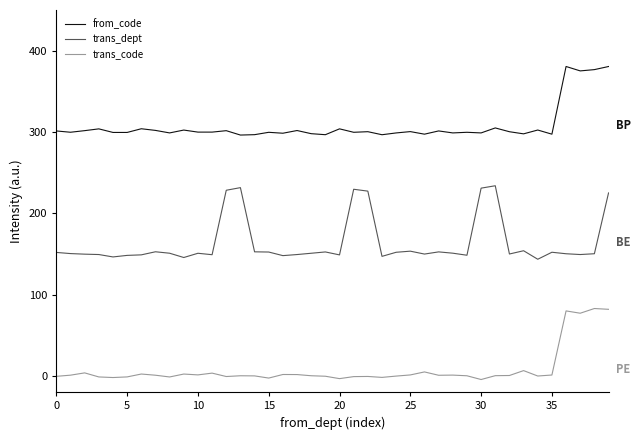

Is this an area chart (filled region under the line)?

No